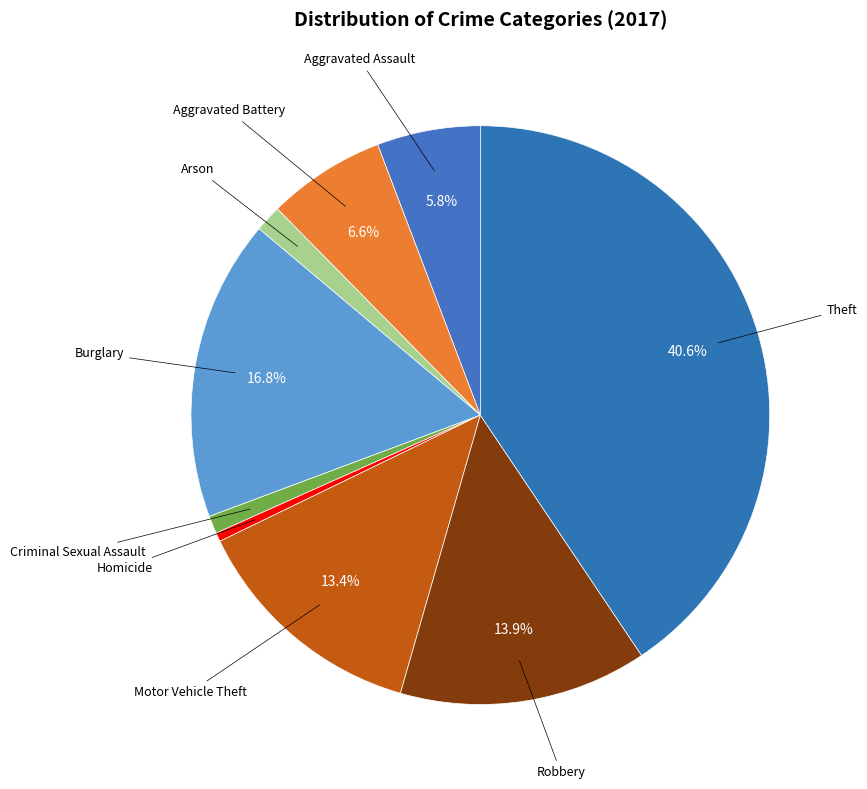

Which slice is the largest?

Theft